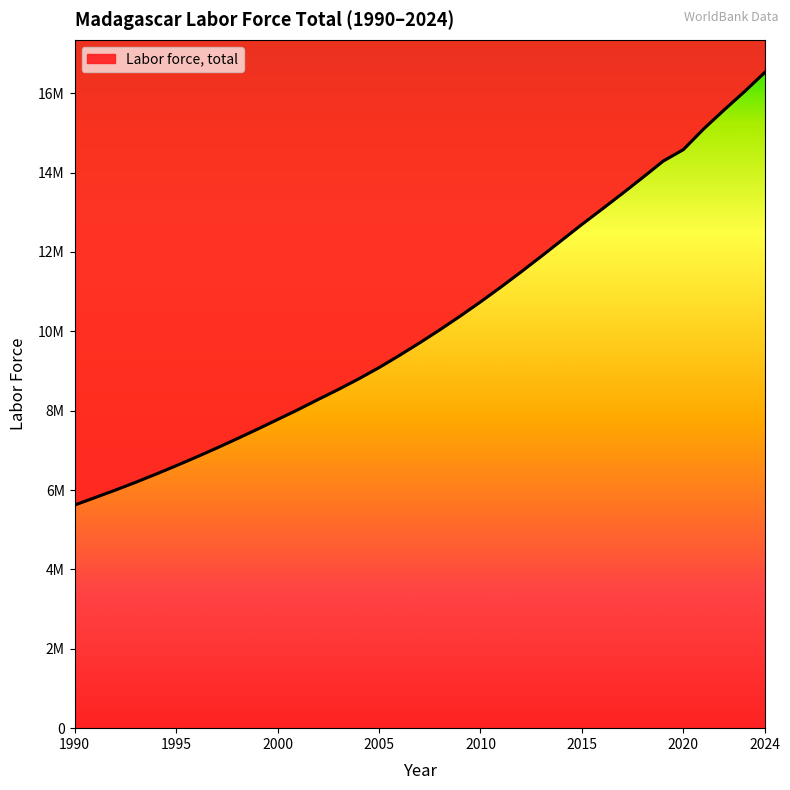

What is the difference between the maximum and minimum values?

10896467